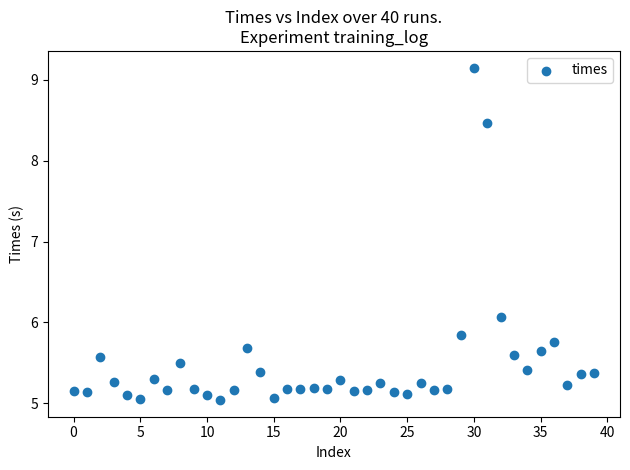

What is the range of Y values (max minus min)?

4.1